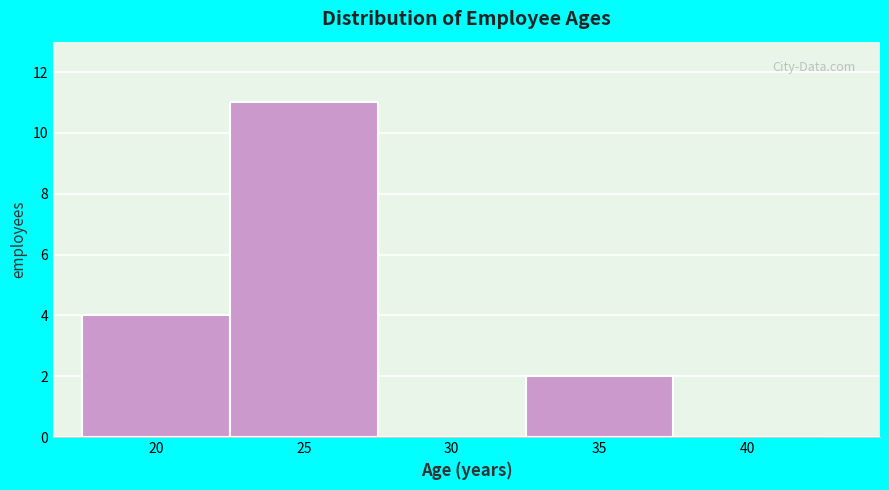

Reading right to left, what are all the values shown in this chart?

40=0	35=2	30=0	25=11	20=4